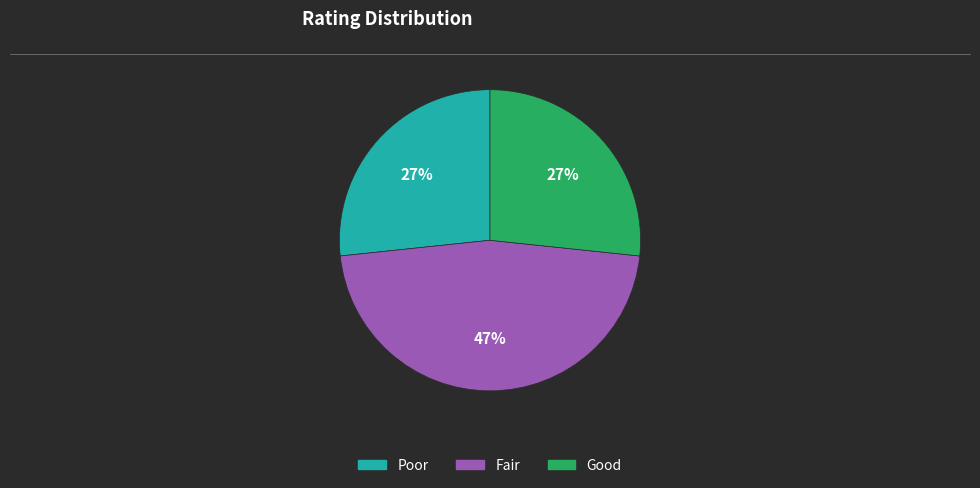

Combined, do Fair and Poor account for over 50%?

Yes